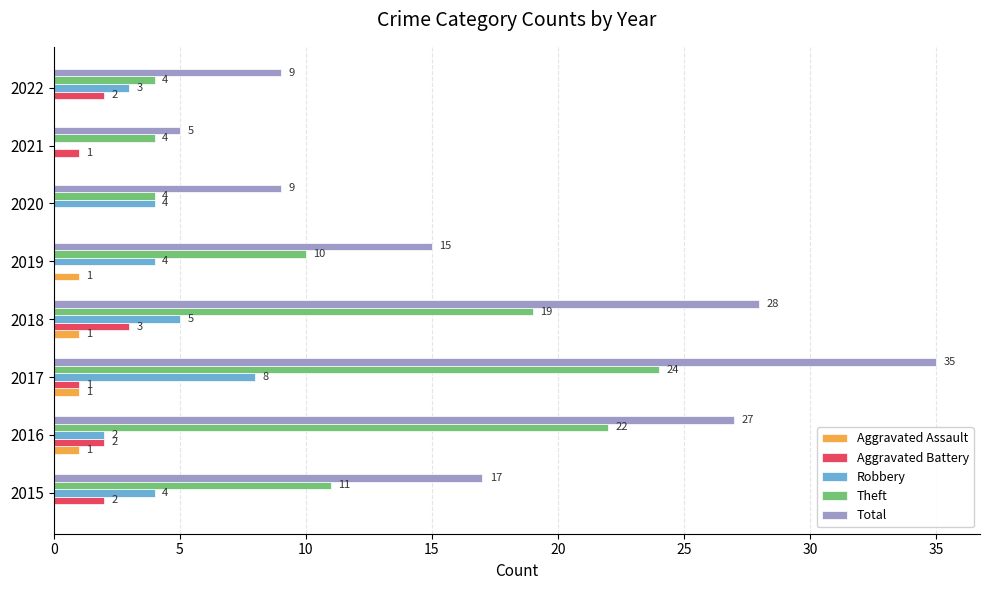

How many Theft values are between 4 and 22?

7